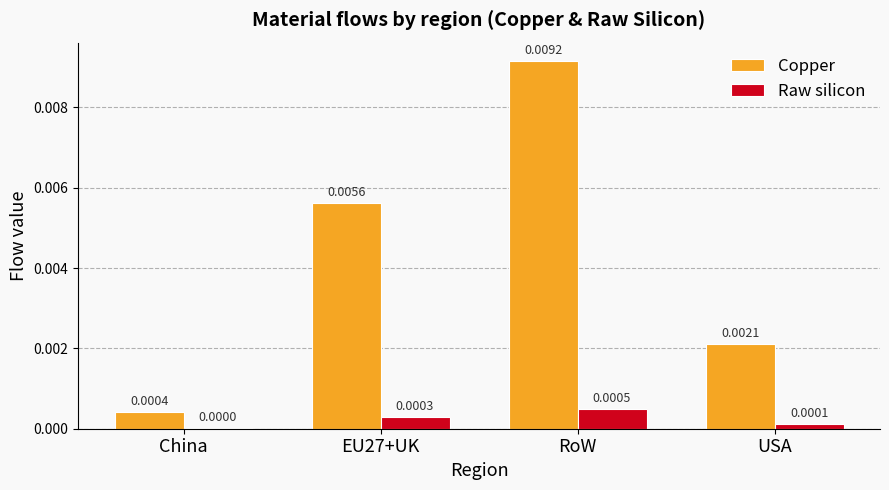

Which series changed the most between China and EU27+UK?

Copper